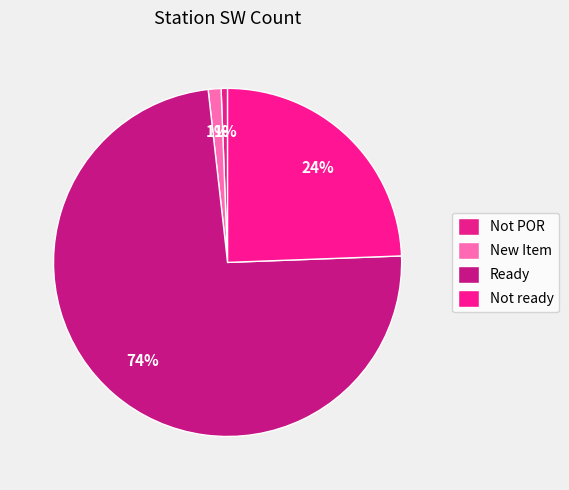

Count the number of slices in the pie.

4